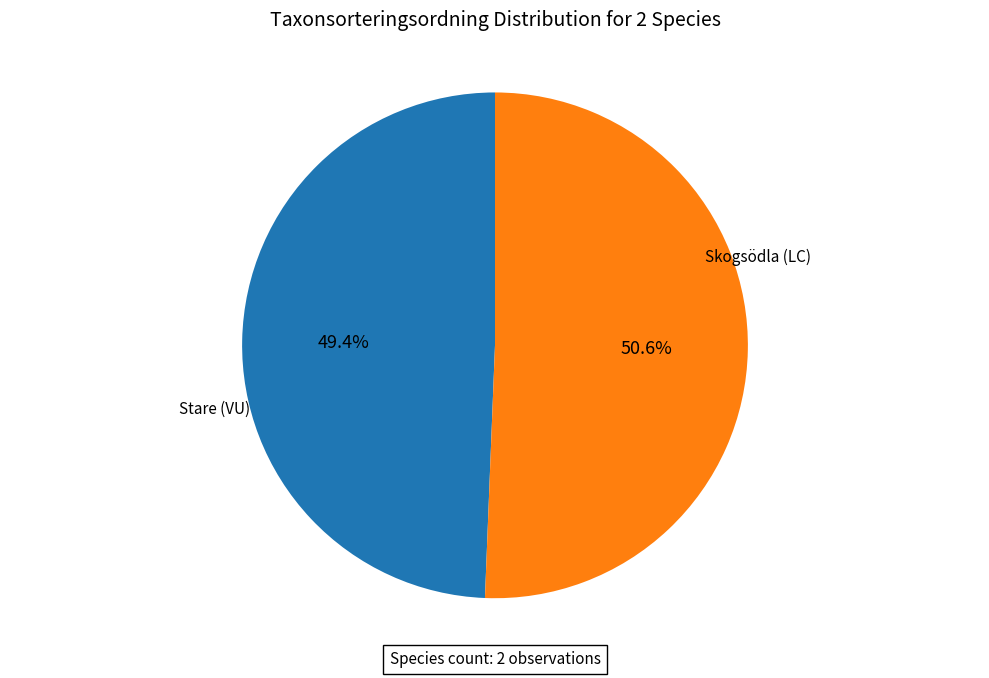

Does any single category account for the majority?

Yes